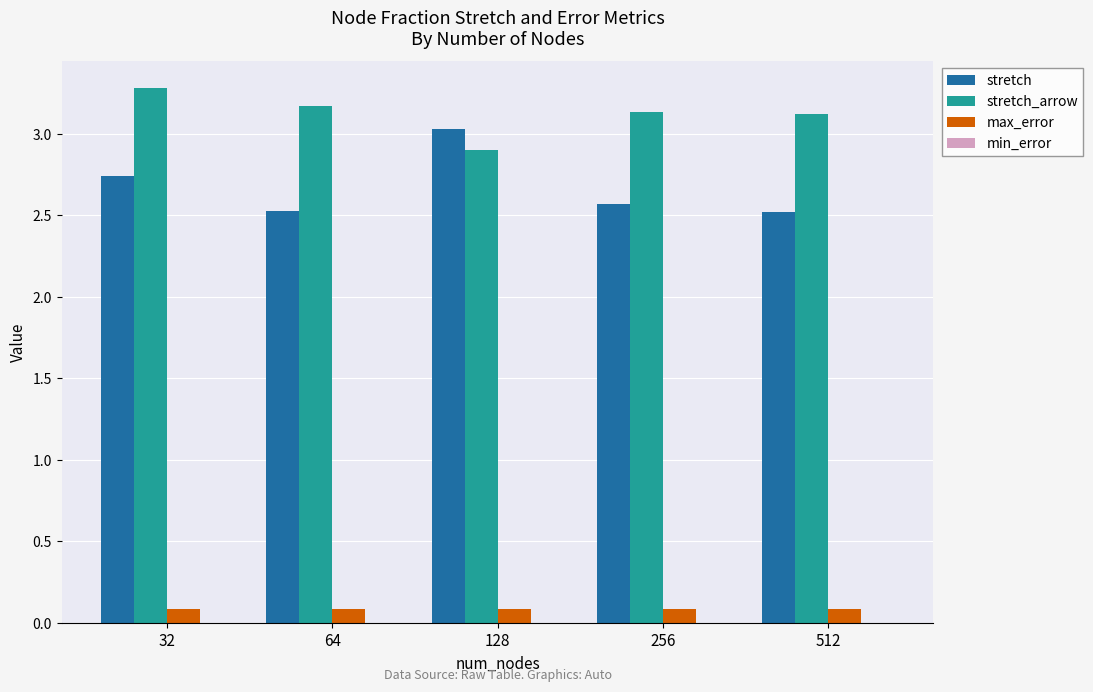

What is the sum of the stretch values at 512 and 32?

5.3